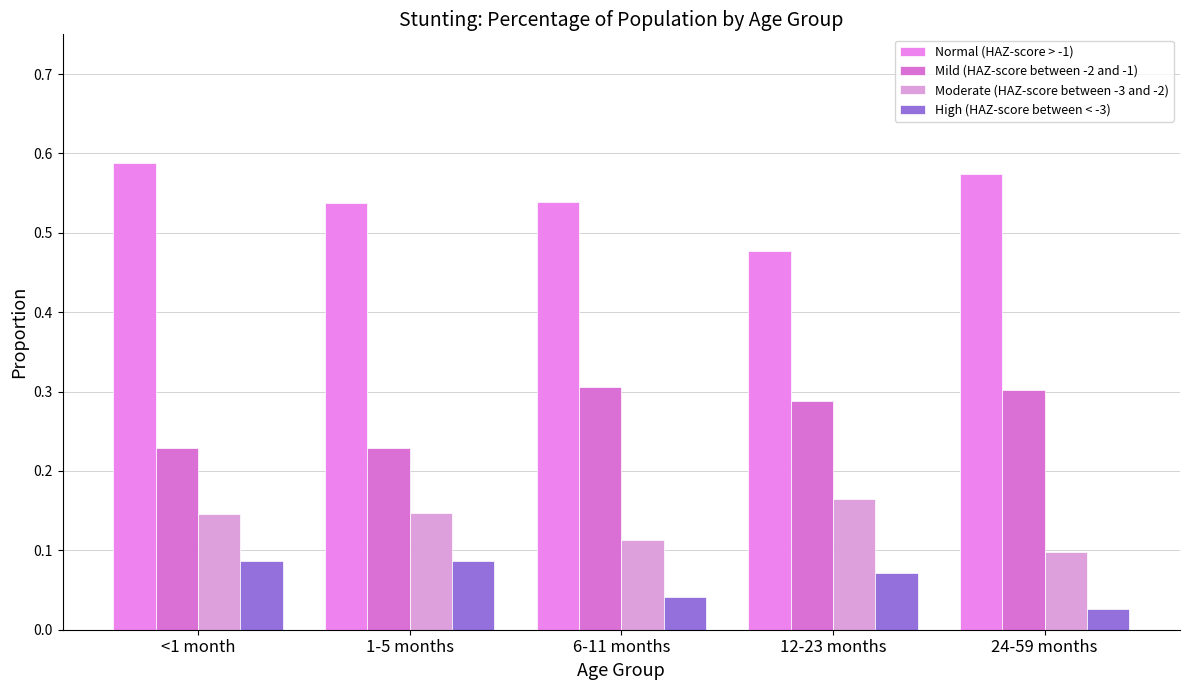

How many bars are there in each group?

4